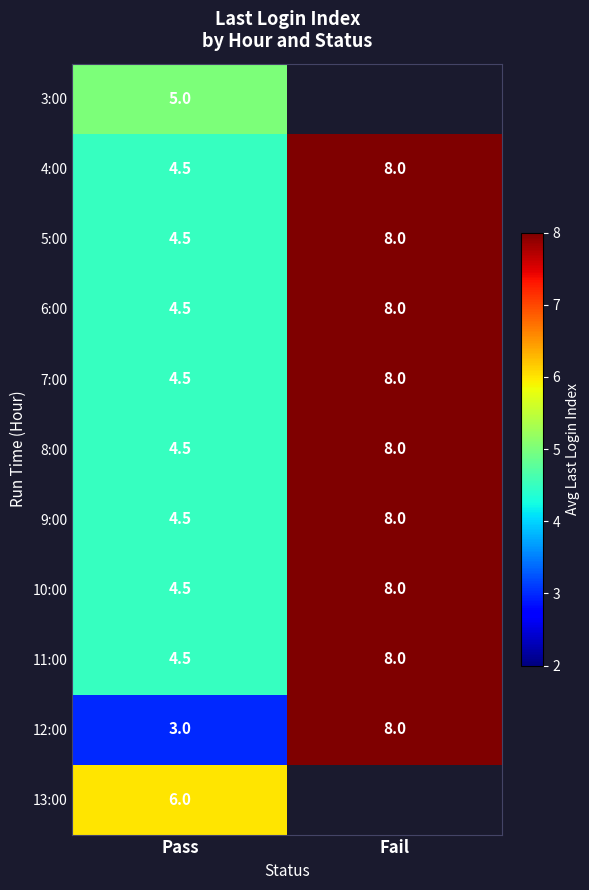

List the labels in order of 11:00 value, largest first.

Fail, Pass